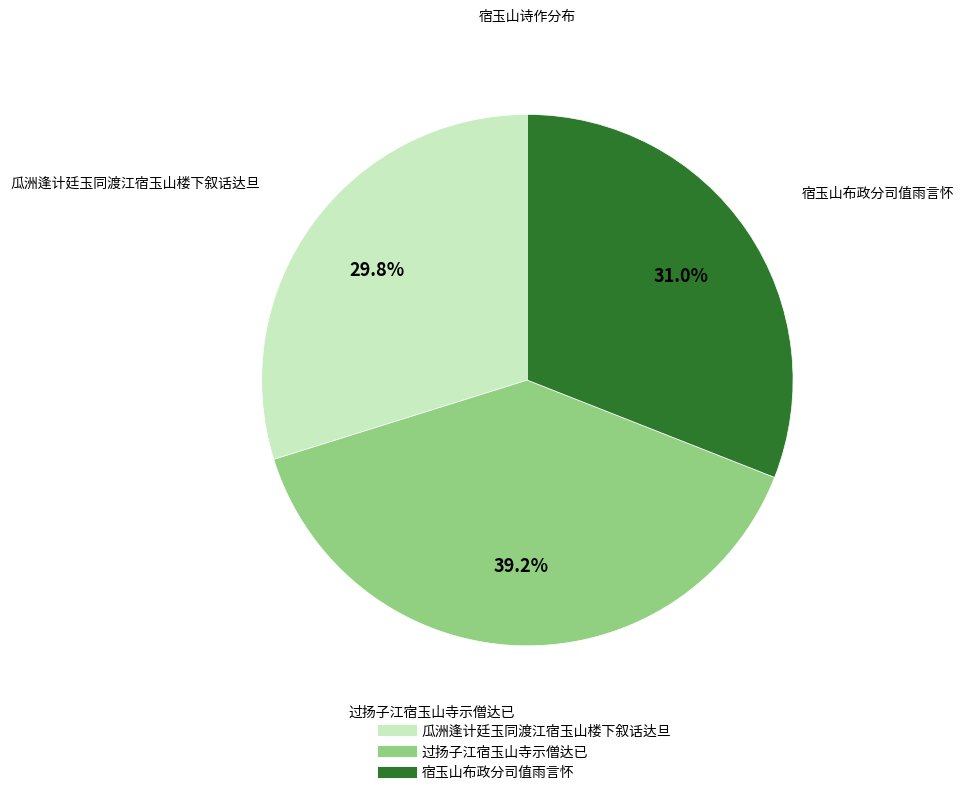

True or false: 宿玉山布政分司值雨言怀 accounts for 31% of the total.

True